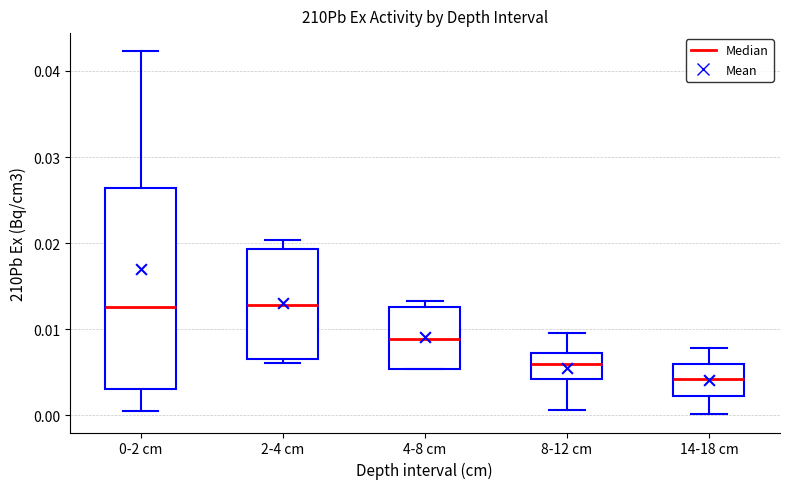

Comparing the boxes themselves (not the whiskers), which one is the tallest?

0-2 cm